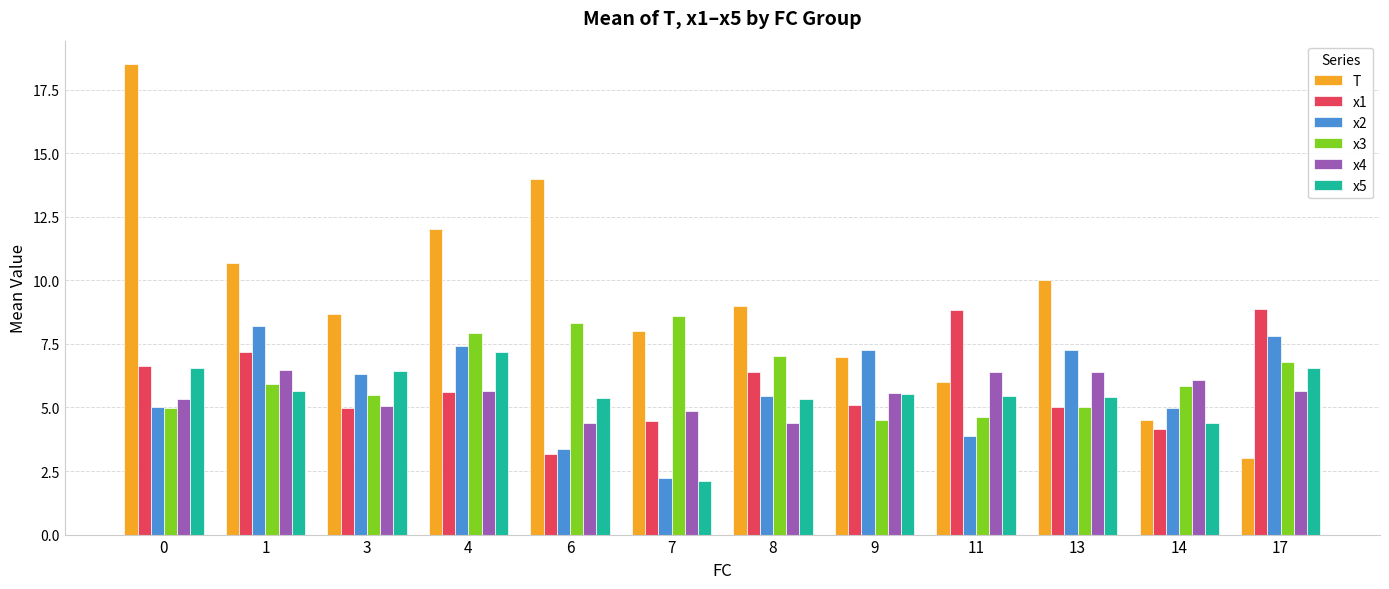

The T series shows 6.0 at 11. True or false?

True